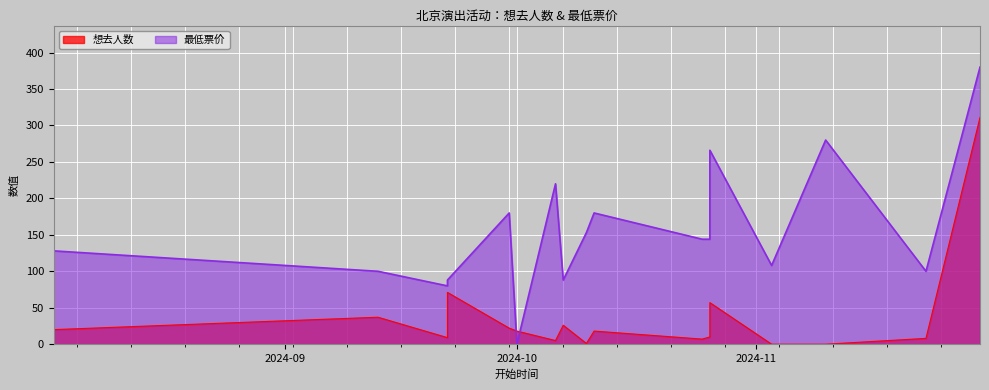

Rank the series by their maximum value, from lowest to highest.

想去人数, 最低票价